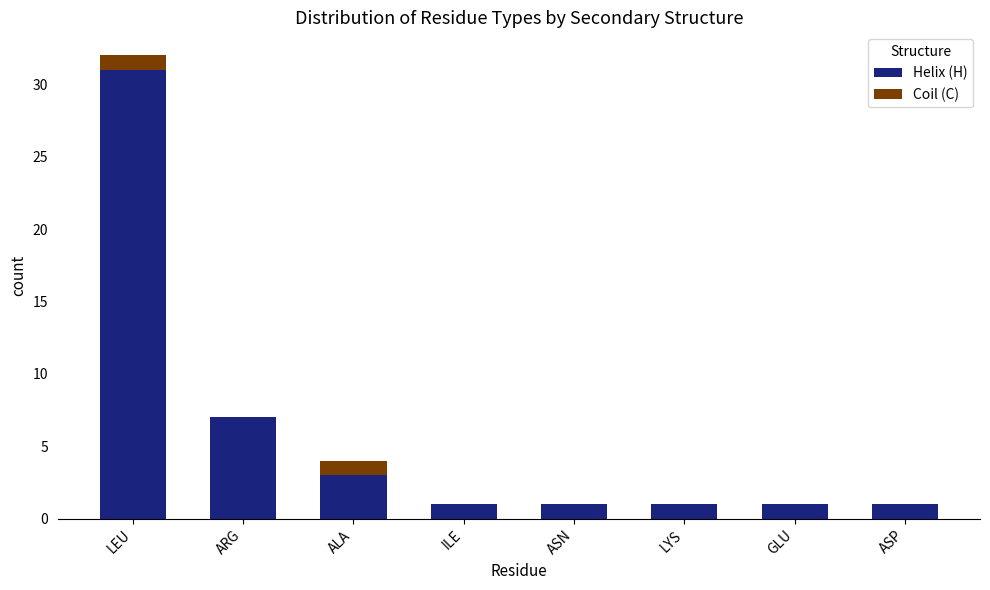

Reading left to right, what are the values for Helix (H)?

LEU=31	ARG=7	ALA=3	ILE=1	ASN=1	LYS=1	GLU=1	ASP=1